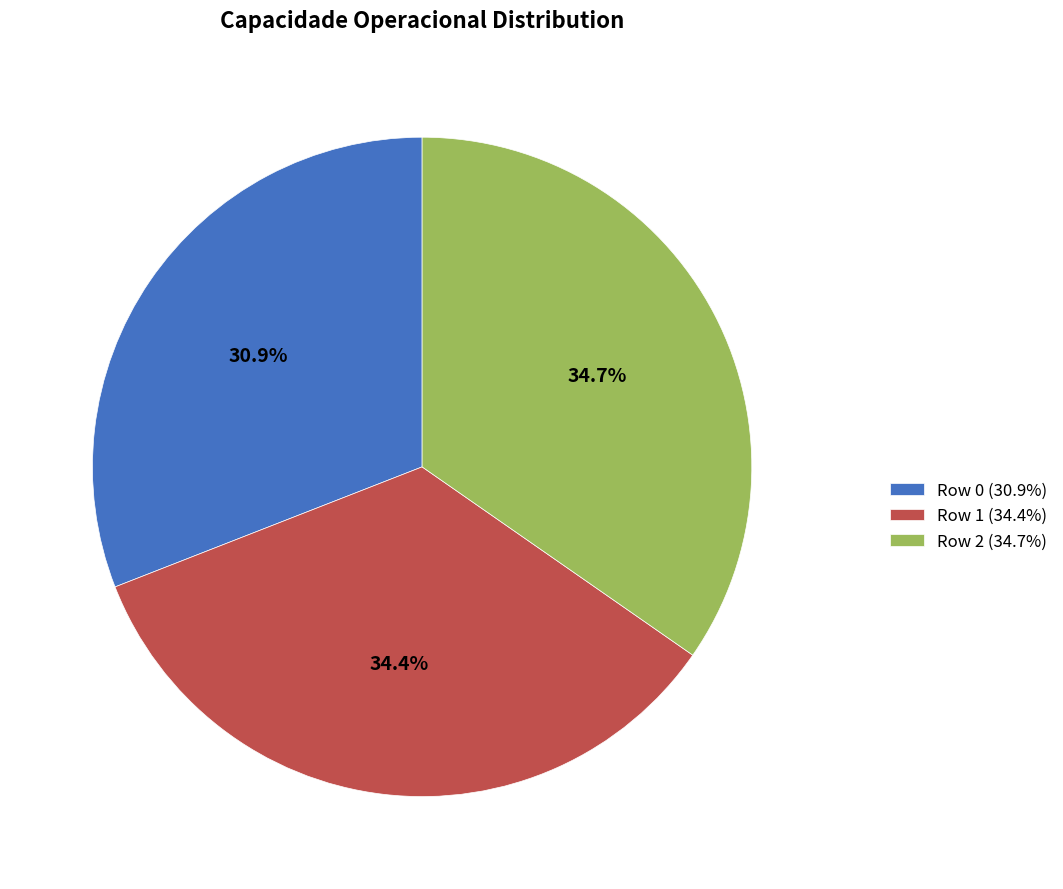

Combined, do Row 0 and Row 1 account for over 50%?

Yes